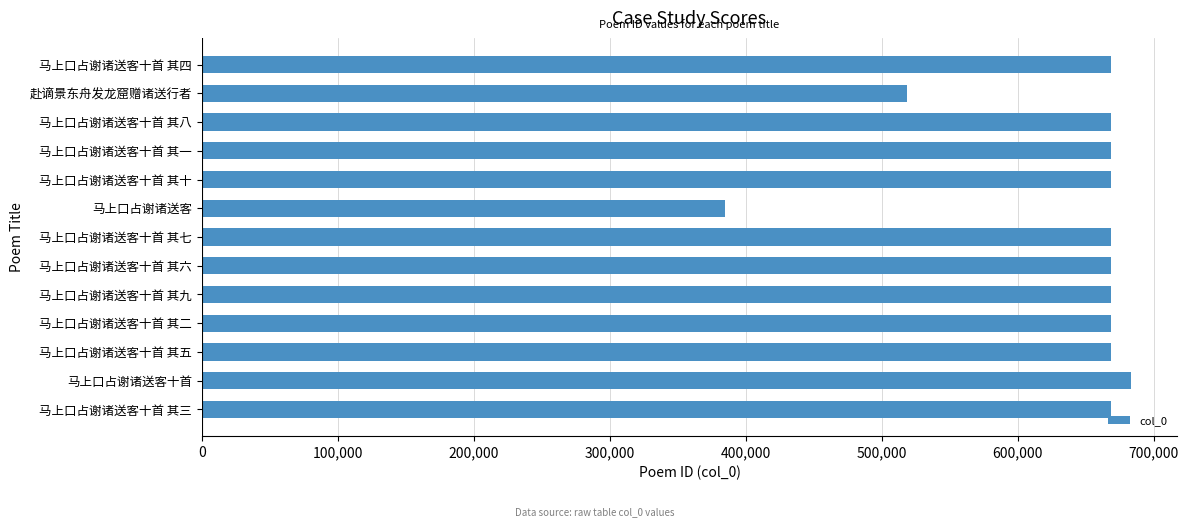

Where is the data nearest to the value 533773?

赴谪景东舟发龙窟赠诸送行者